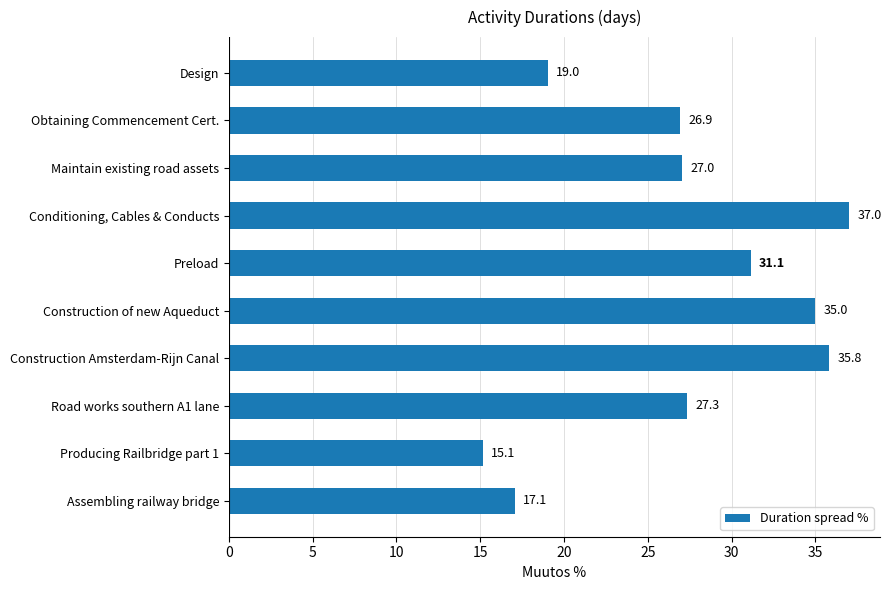

Reading bottom to top, extract all data points from this chart.

Assembling railway bridge=17.1	Producing Railbridge part 1=15.1	Road works southern A1 lane=27.3	Construction Amsterdam-Rijn Canal=35.8	Construction of new Aqueduct=35.0	Preload=31.1	Conditioning, Cables & Conducts=37.0	Maintain existing road assets=27.0	Obtaining Commencement Cert.=26.9	Design=19.0